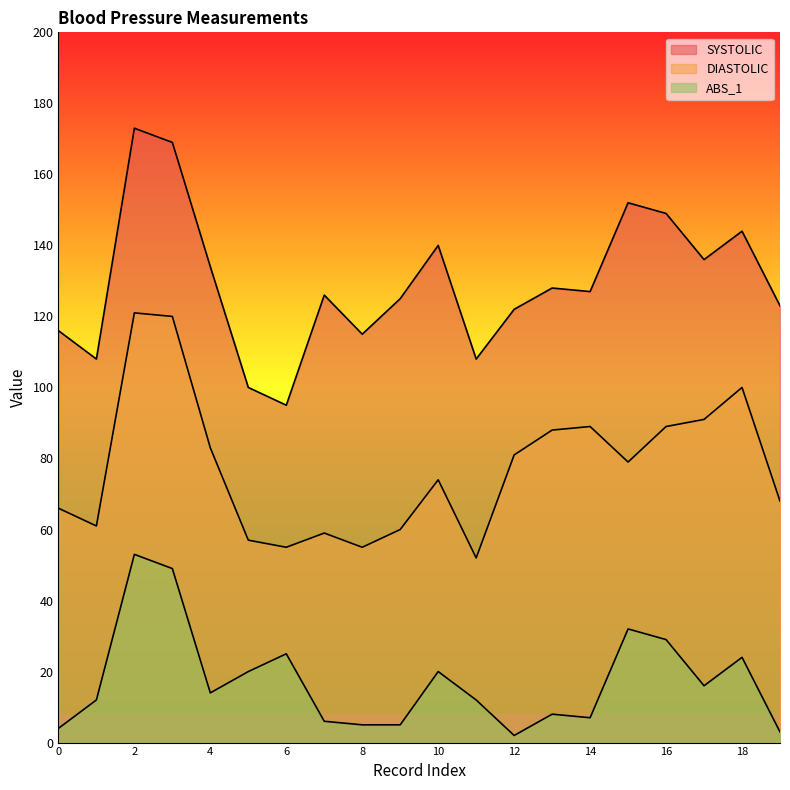

At which label does SYSTOLIC reach its peak?

2